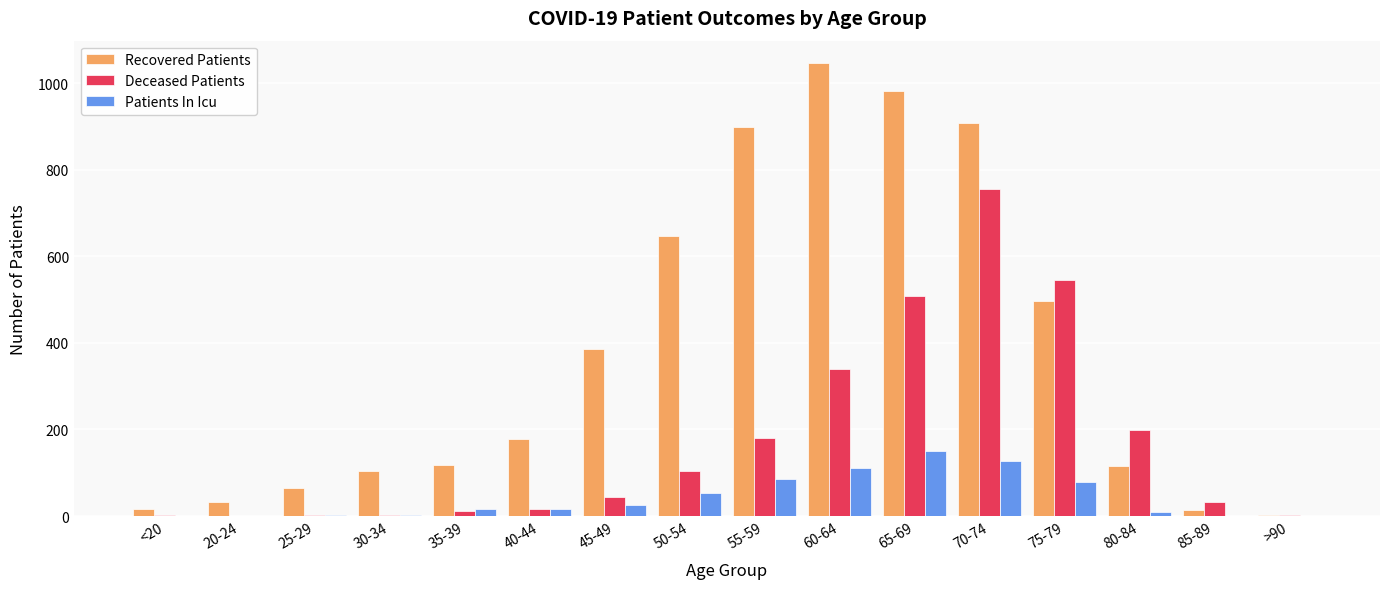

What is the maximum value for Recovered Patients?

1046